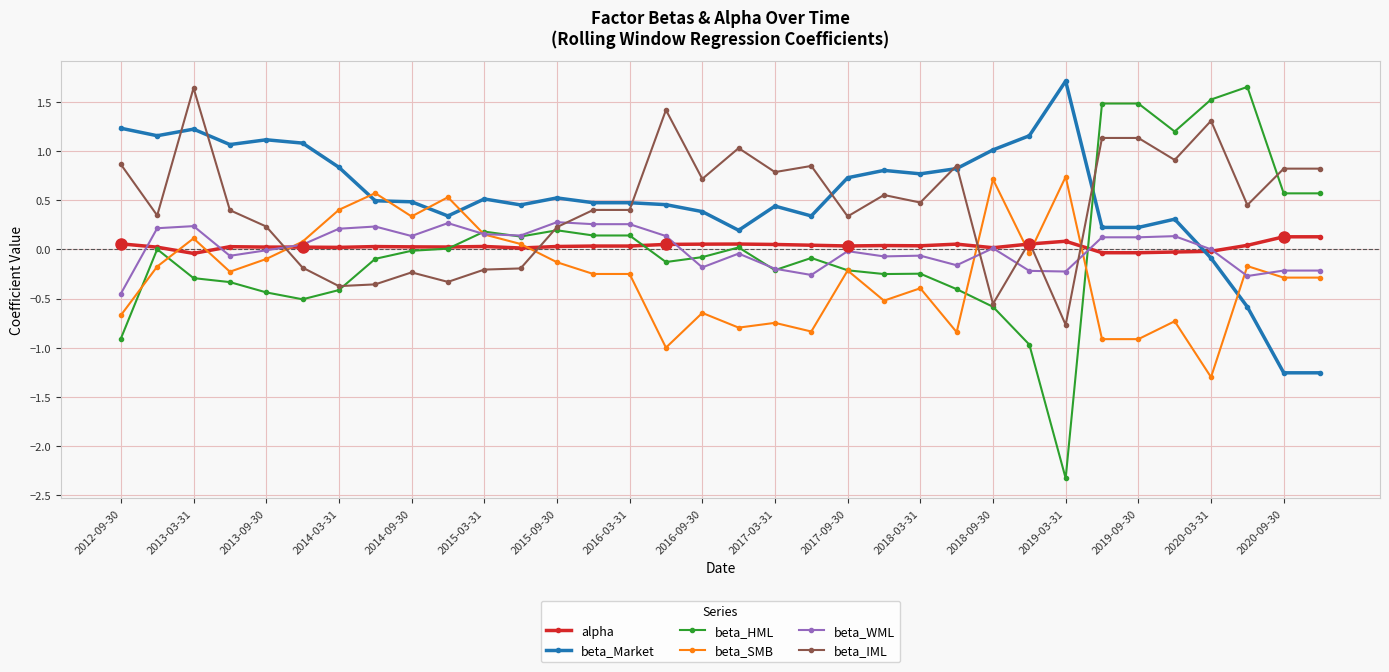

True or false: beta_SMB and beta_IML cross at least once.

True